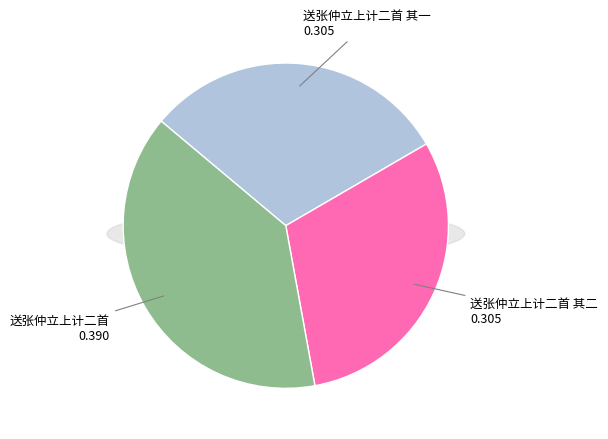

Is there a majority slice in this chart?

No